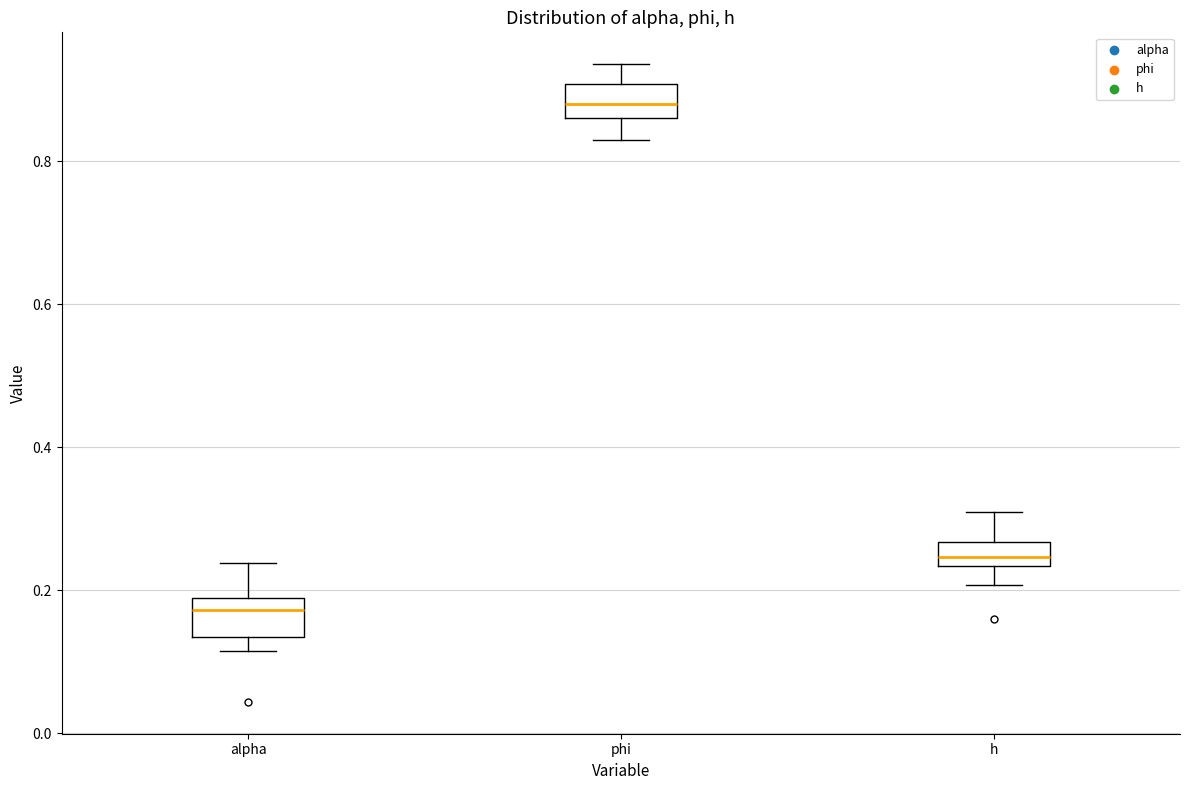

Reading left to right, read every box against the y-axis: the position of its median line, the range the box covers, and the ends of its whiskers. The values are not printed on the chart, so give them approximately, as read against the axis.

alpha: median 0.18 (just below the box's upper edge), box 0.14 to 0.18, whiskers 0.12 to 0.24
phi: median 0.88, box 0.86 to 0.90, whiskers 0.82 to 0.94
h: median 0.24 (inside the box), box 0.24 to 0.26, whiskers 0.20 to 0.30